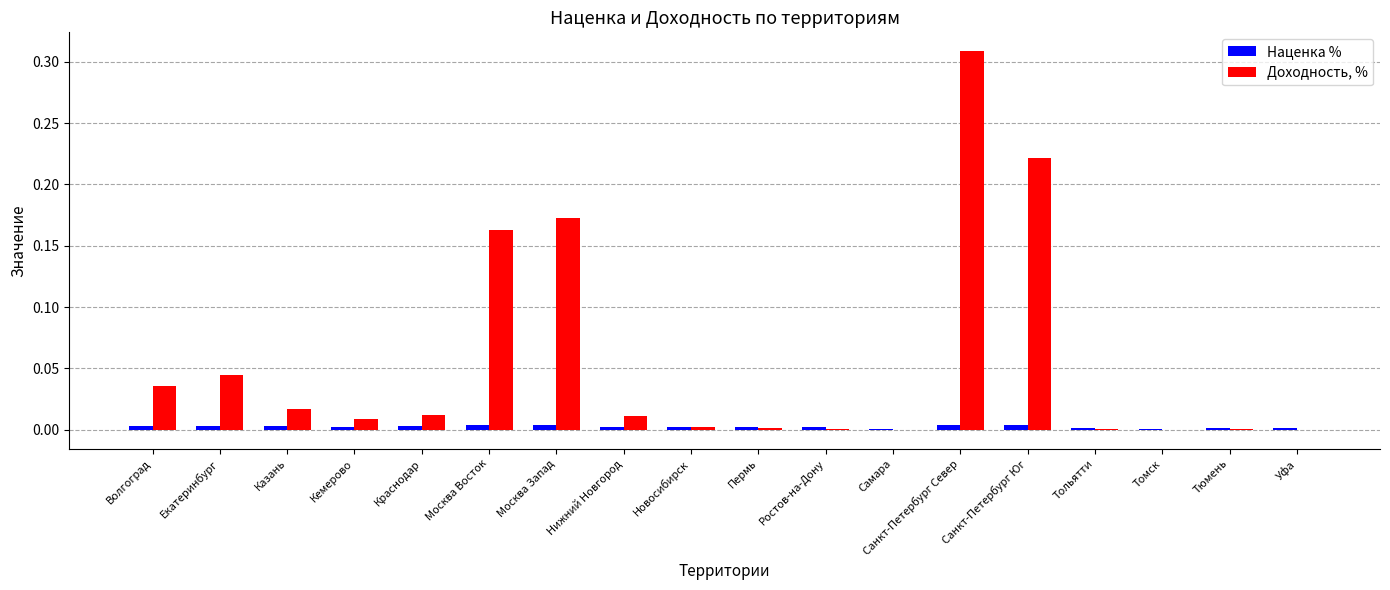

The Доходность, % series shows 0.1 at Москва Запад. True or false?

False